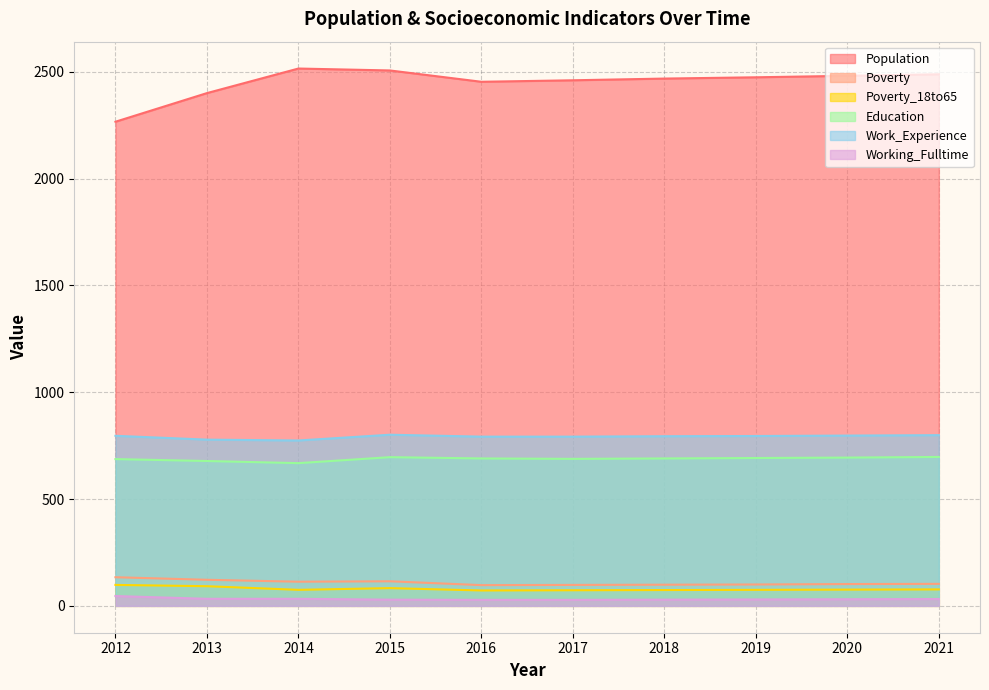

True or false: Working_Fulltime has more than 0 points higher than both neighbors.

False